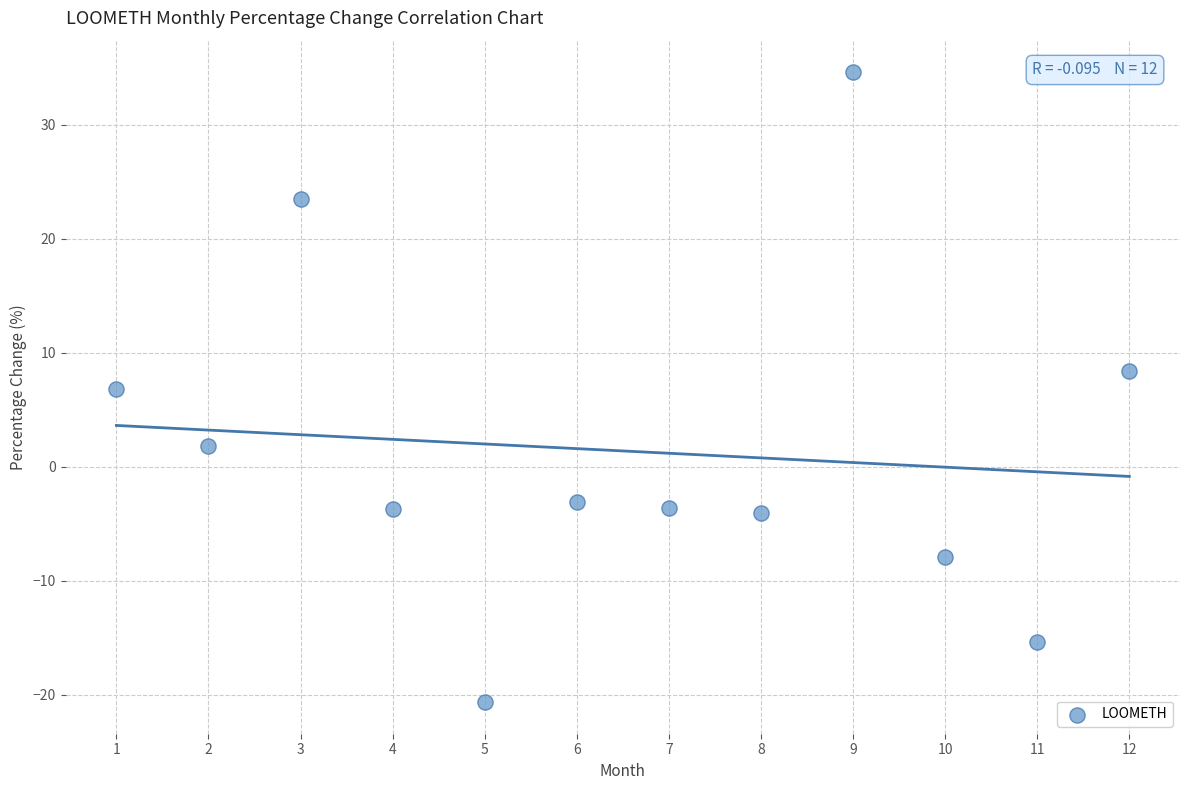

What is the range of Y values (max minus min)?

55.2